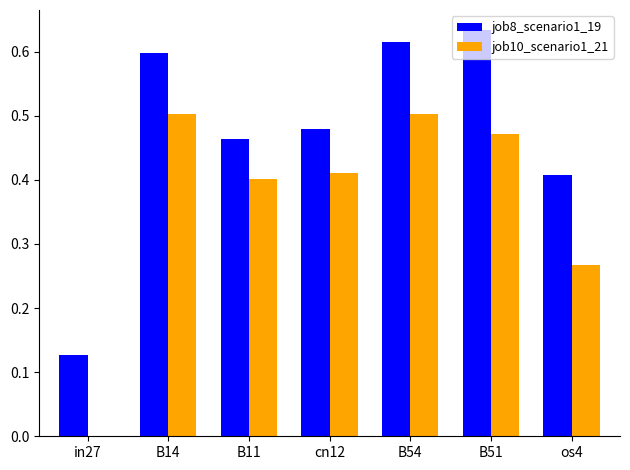

The job8_scenario1_19 series shows 0.1 at B11. True or false?

False